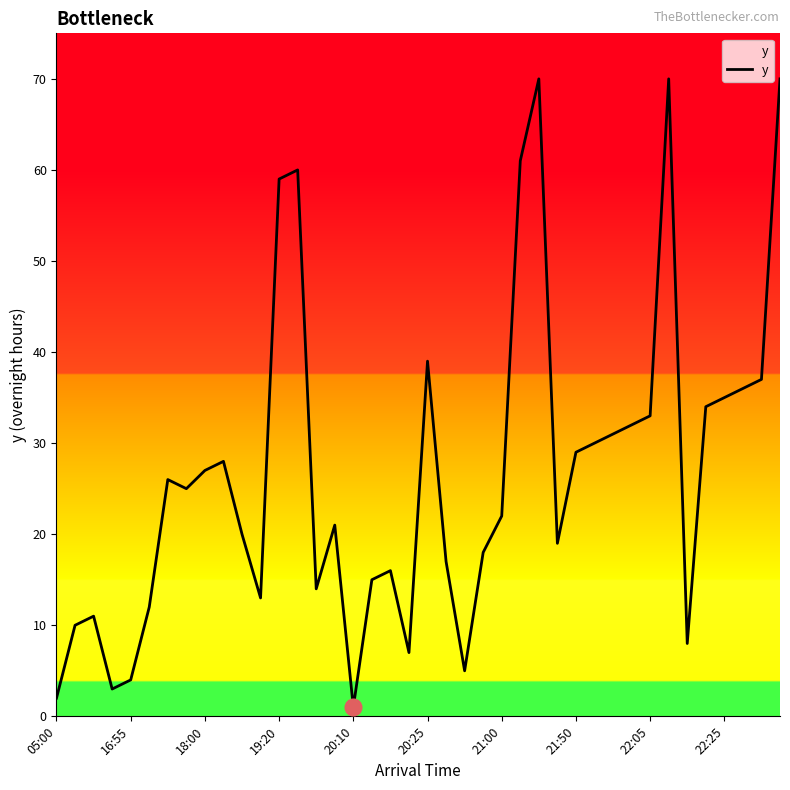

What is the maximum value shown in the chart?

70